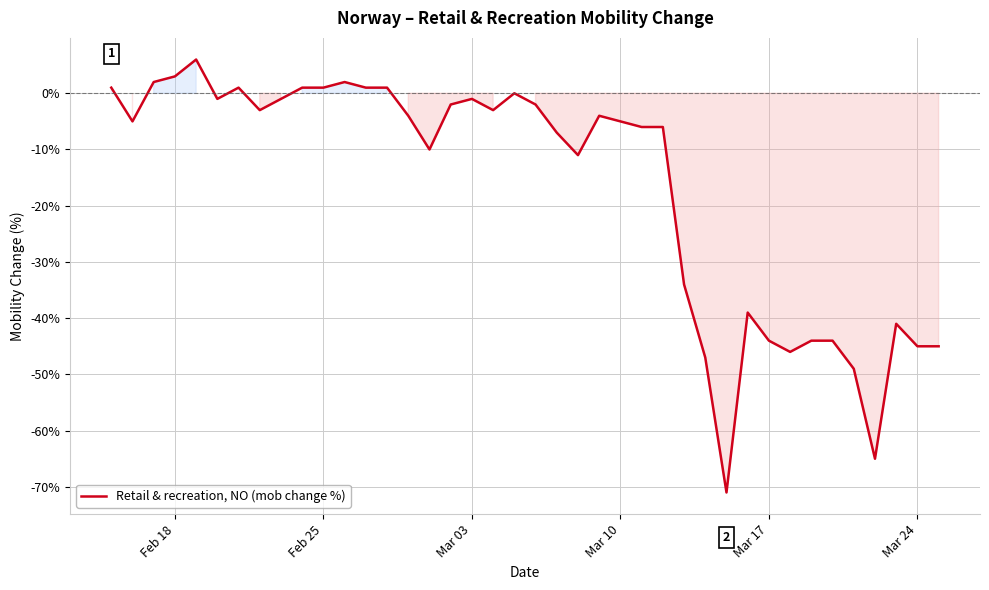

What is the greatest value displayed?

6